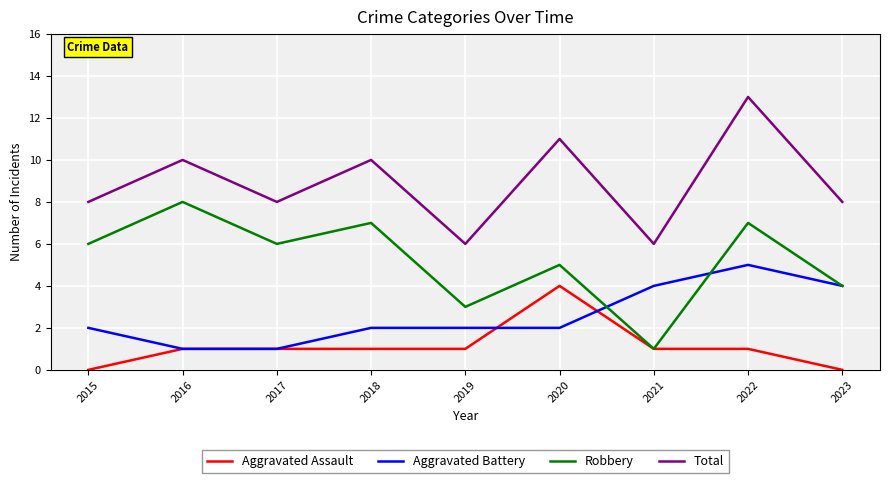

True or false: Robbery and Total cross at least once.

False